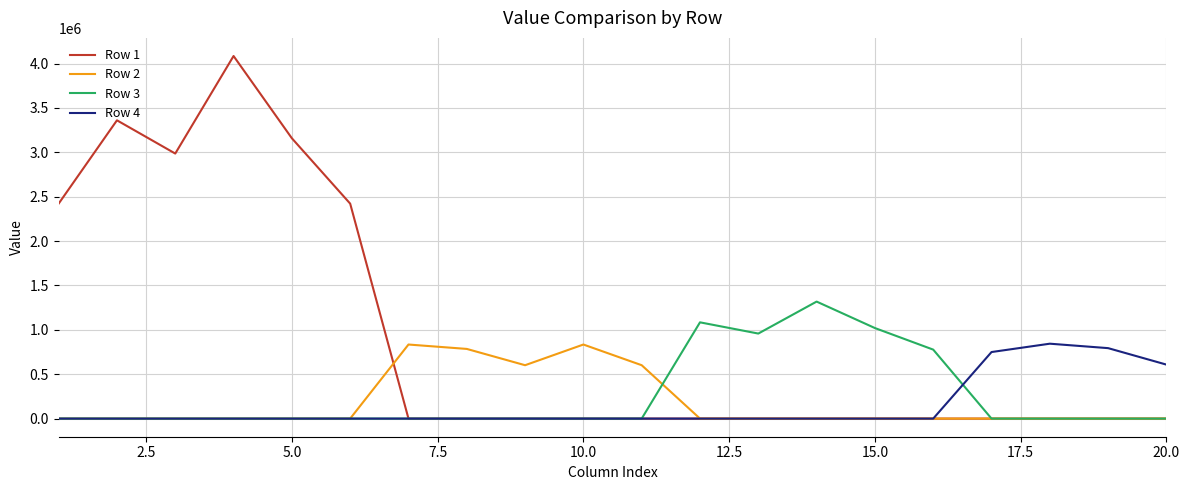

How many lines are shown in the chart?

4